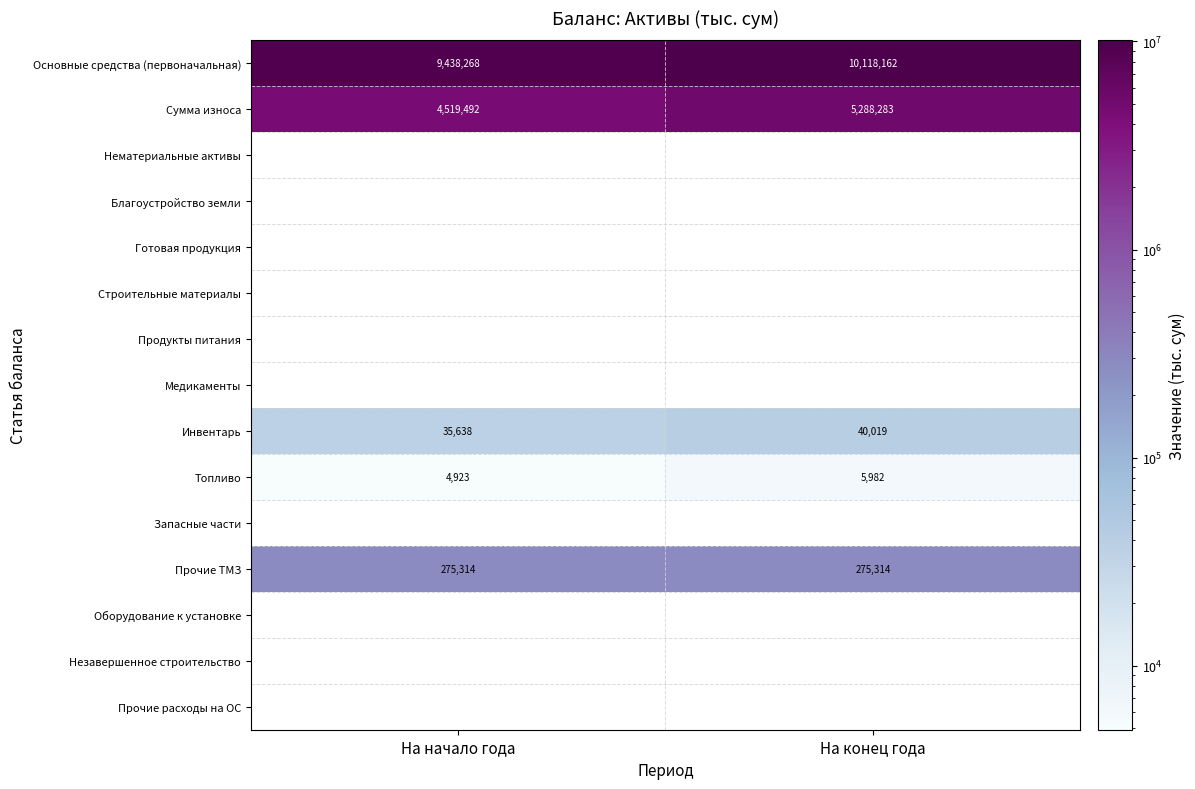

True or false: Топливо has a value of 5982.0 at На конец года.

True